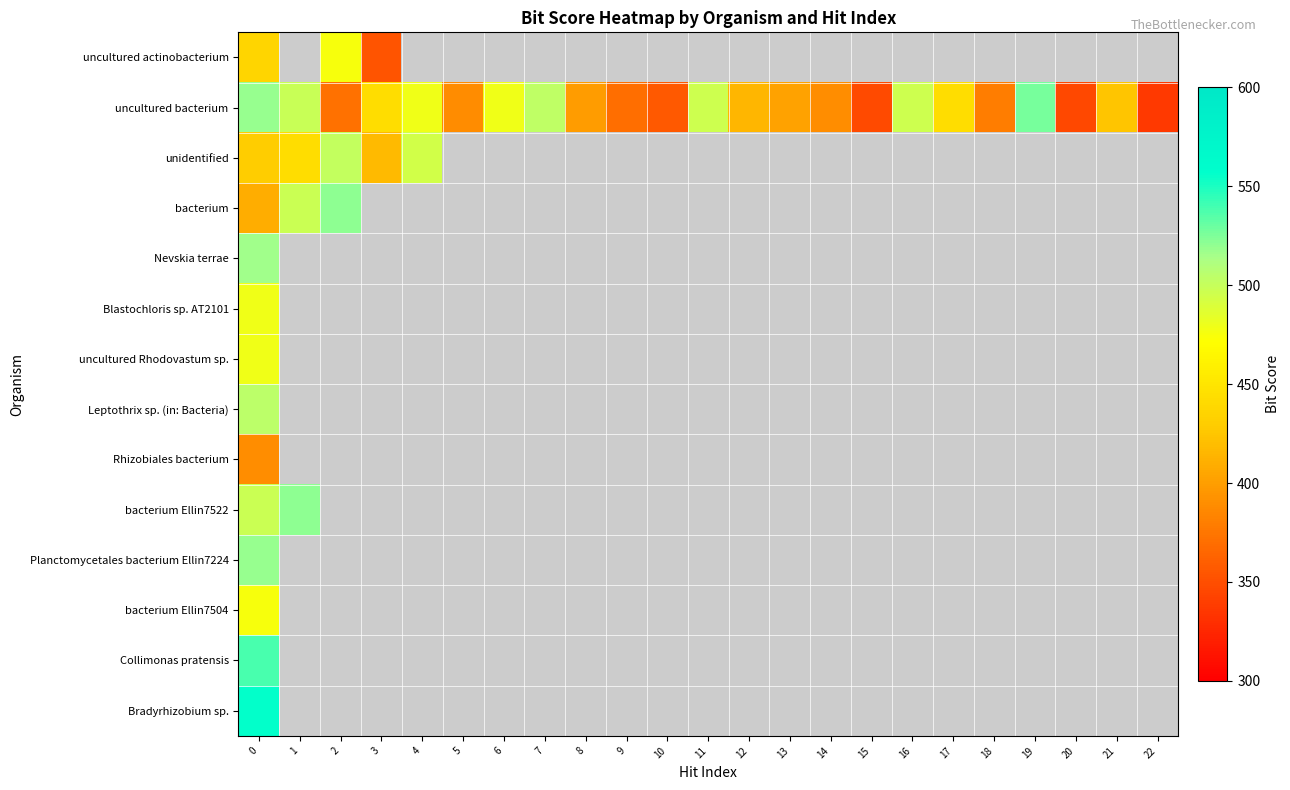

List the series in order of their peak value, highest first.

row_13, row_12, row_1, row_3, row_9, row_10, row_4, row_7, row_2, row_5, row_6, row_0, row_11, row_8